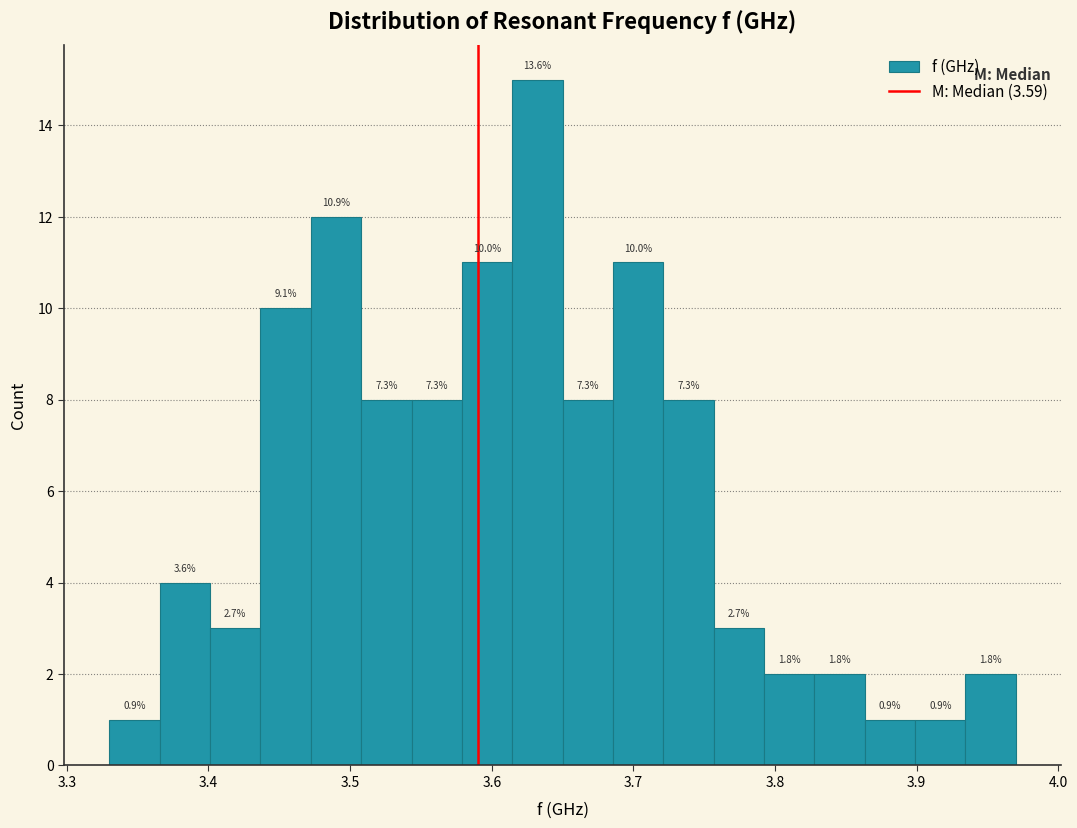

Read against the x-axis, roughly where is the centre of the tallest bar?

3.63